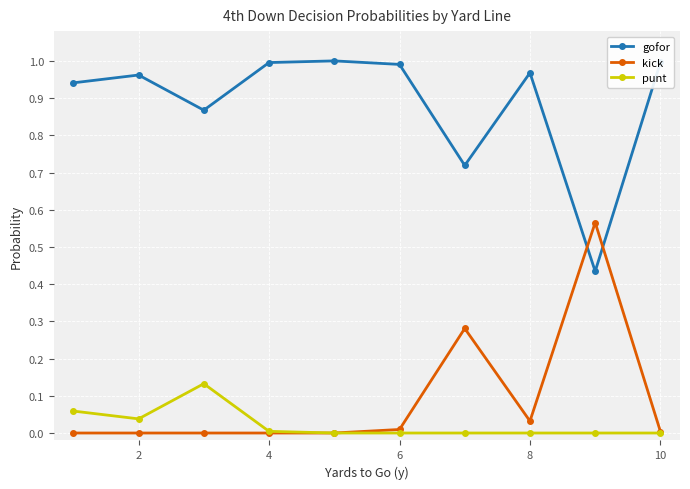

Which series has the largest total across all categories?

gofor